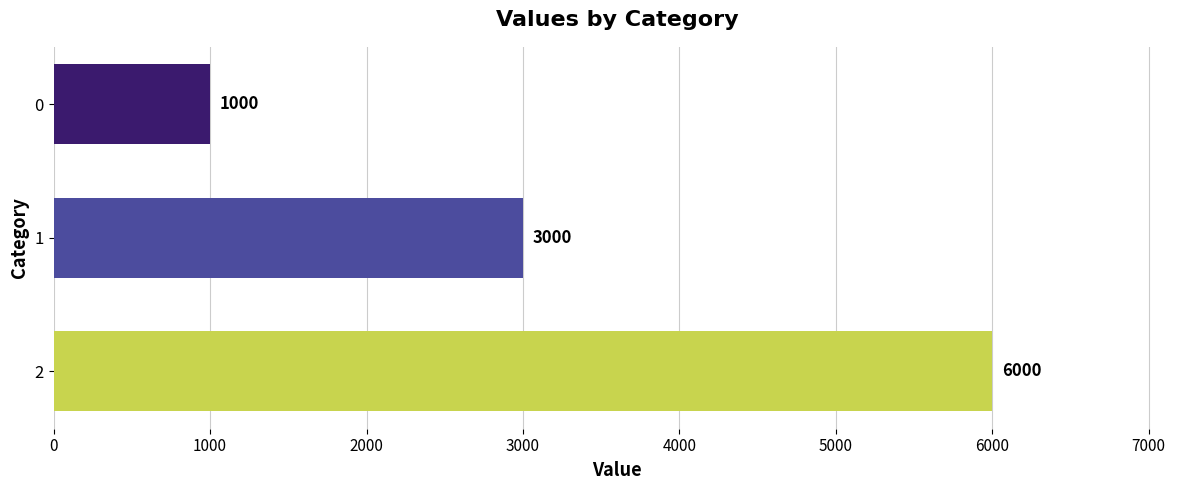

List the labels in order of value, smallest first.

0, 1, 2